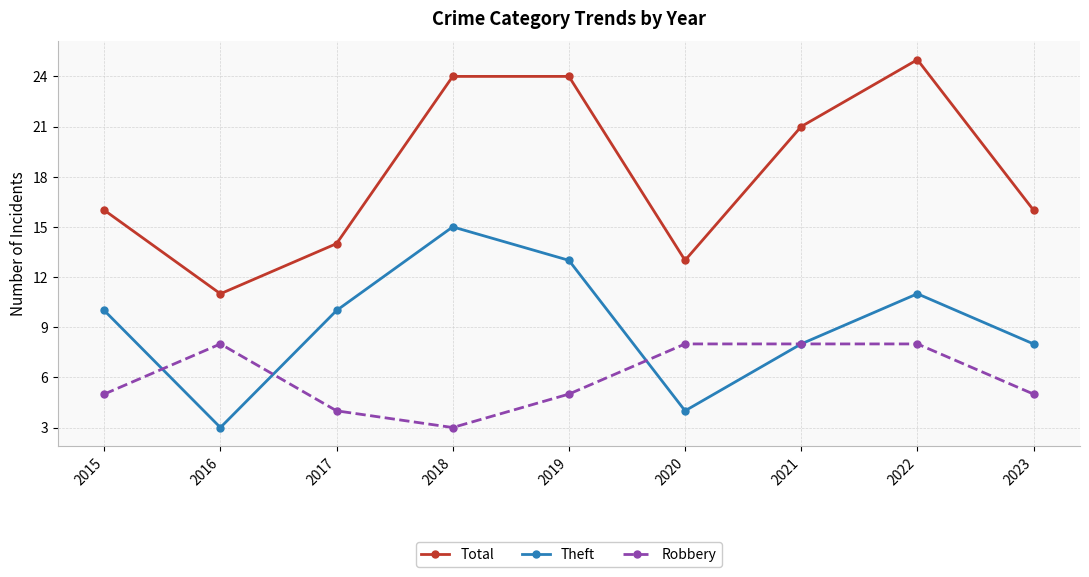

Which category has the highest value across all series?

2022